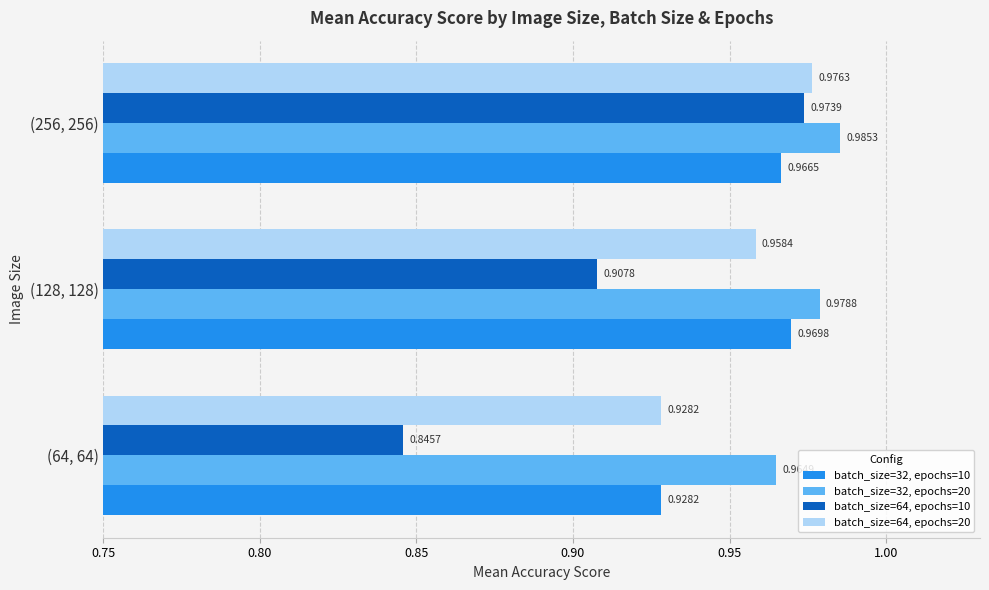

Is the value of batch_size=32, epochs=20 at (128, 128) greater than the value of batch_size=64, epochs=10 at (128, 128)?

Yes